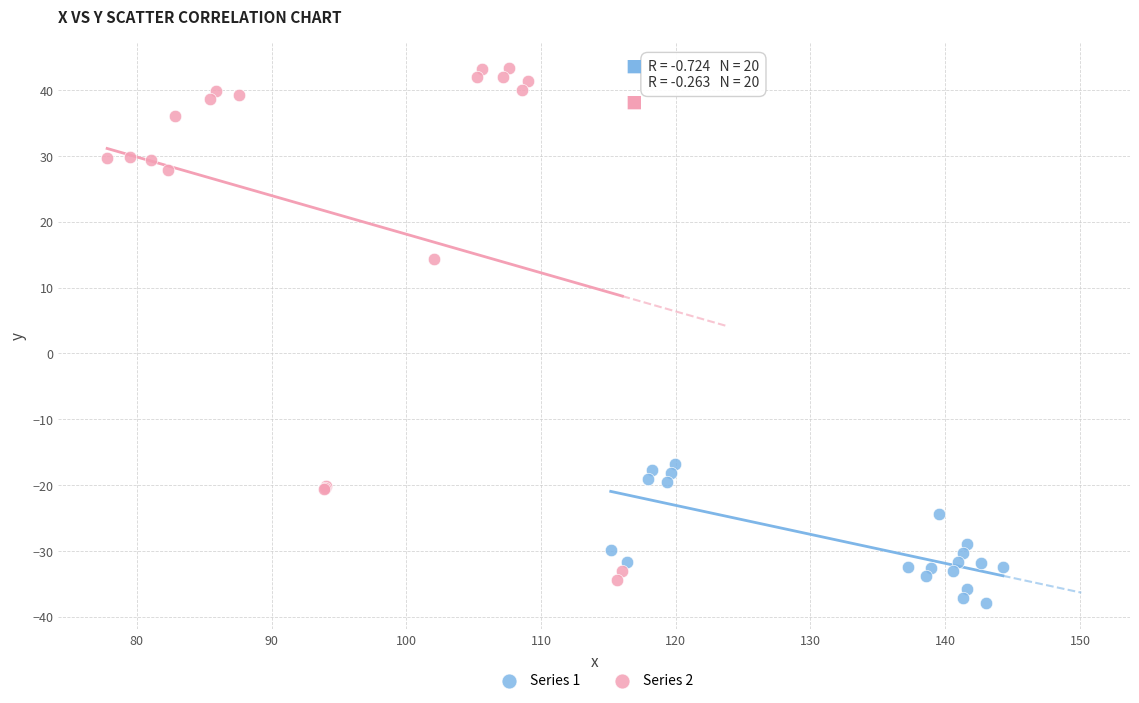

Which series reaches the maximum Y coordinate?

Series 2